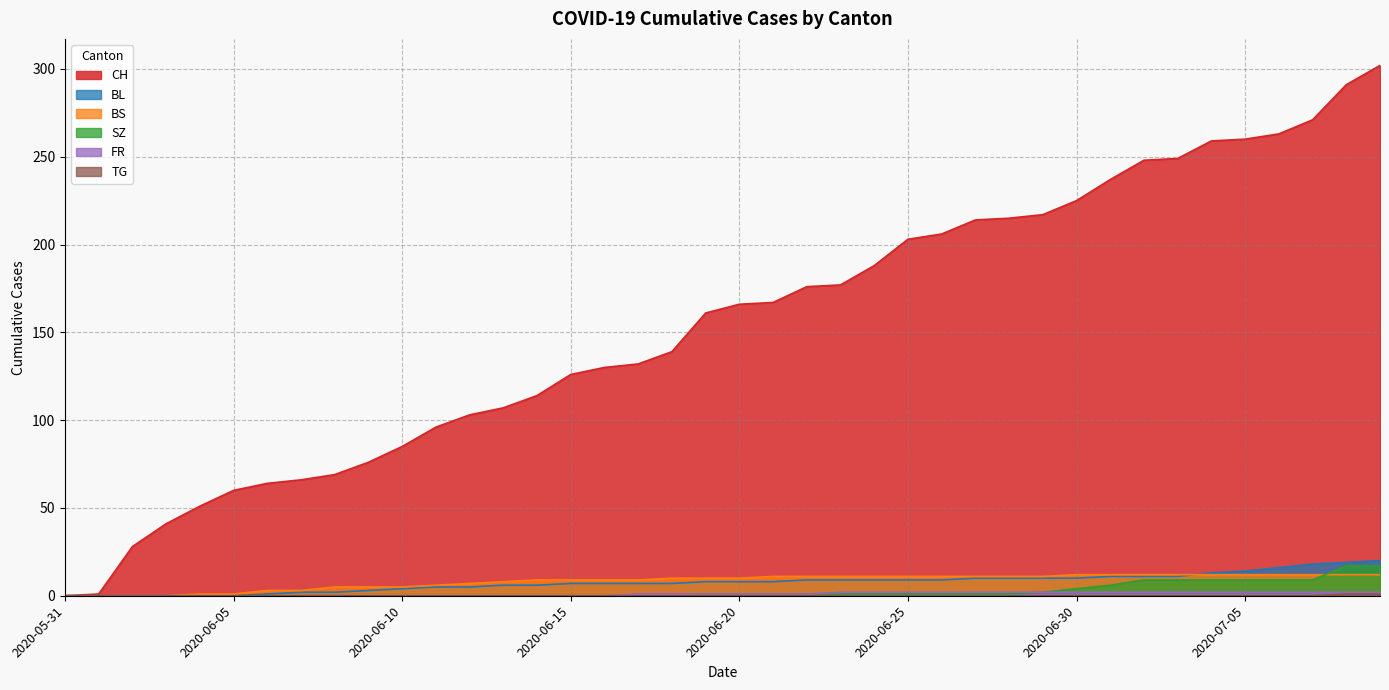

True or false: CH and FR intersect in this chart.

False